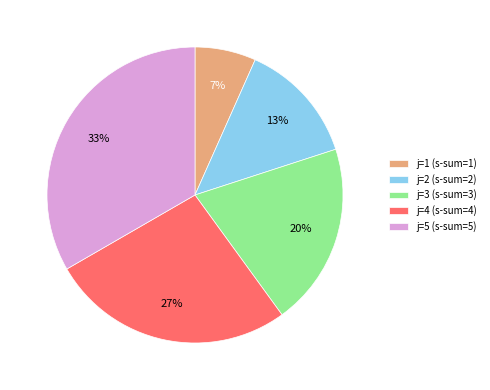

What is the ratio of the value at j=3 (s-sum=3) to the value at j=2 (s-sum=2)?

1.5